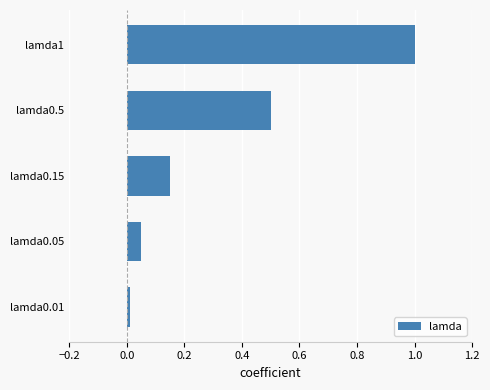

What is the difference between the values at lamda1 and lamda0.5?

0.5